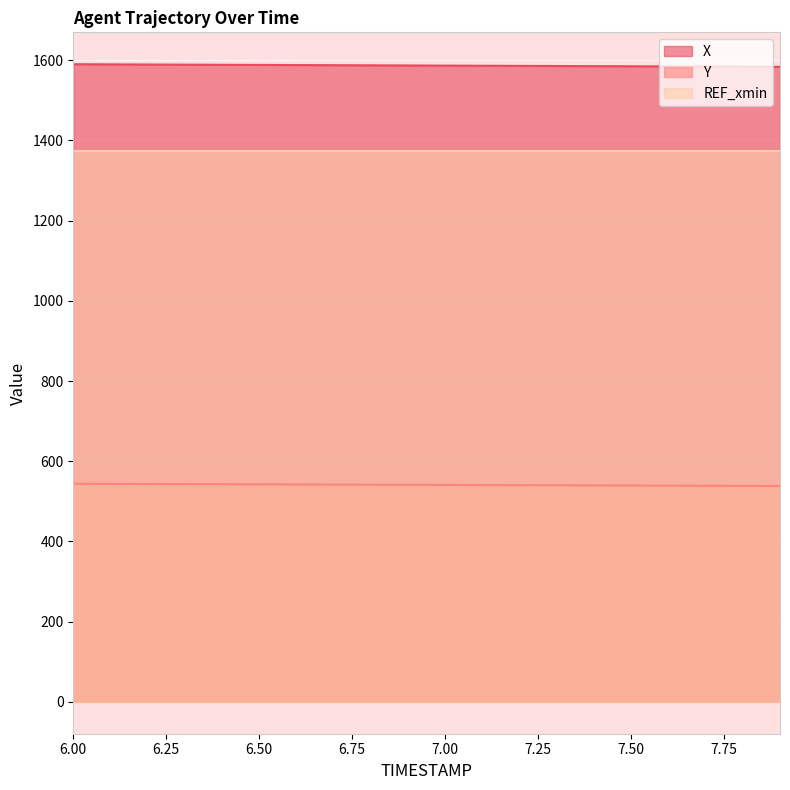

Which series has the largest total across all categories?

X